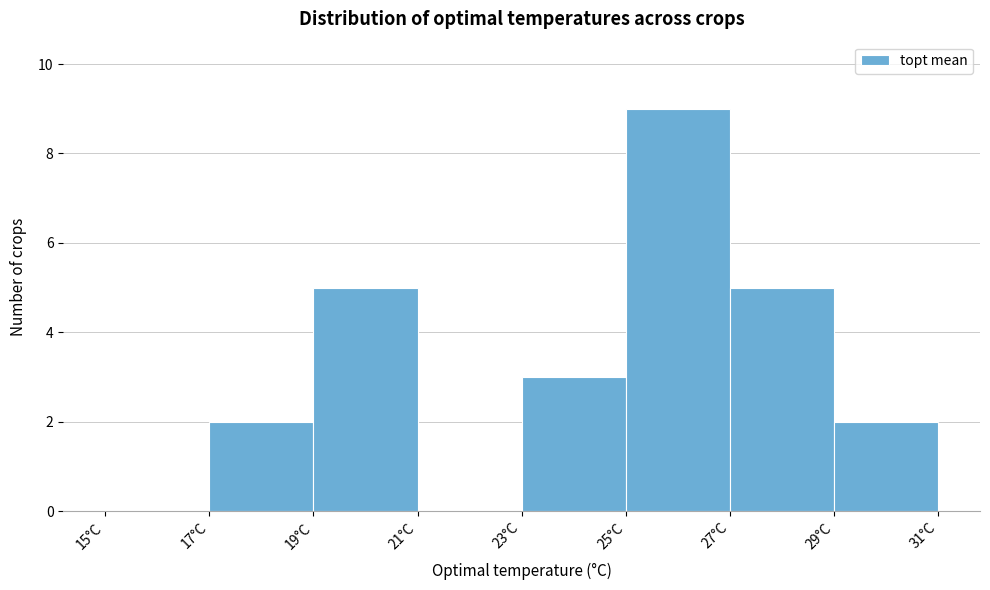

Reading left to right, transcribe this chart: for each bar, give the range it covers on the x-axis and its height. The values are not printed on the chart, so give them approximately, as read against the axis.

15 to 17: 0
17 to 19: 2
19 to 21: 5
21 to 23: 0
23 to 25: 3
25 to 27: 9
27 to 29: 5
29 to 31: 2